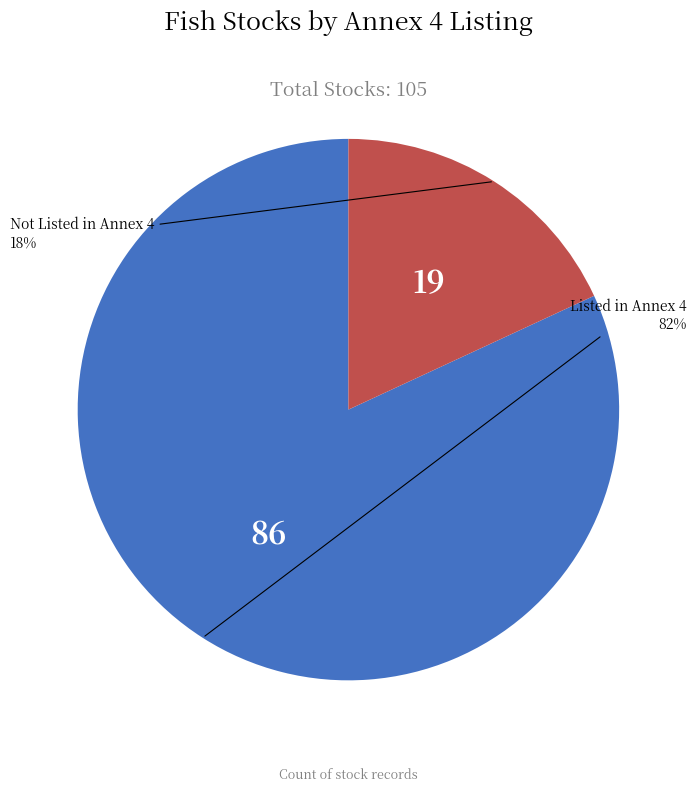

To the nearest percent, what is the difference between the largest and smallest slice percentages?

64%